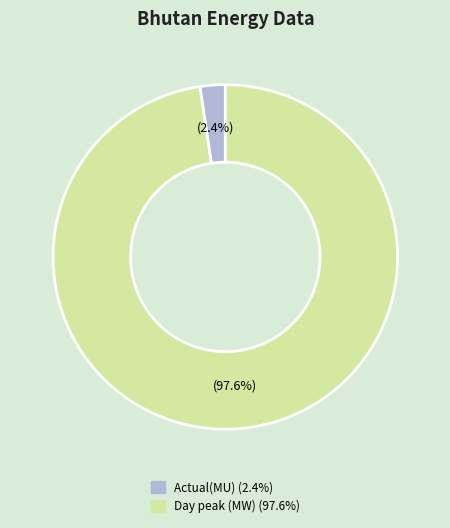

To the nearest percent, what is the difference between the Day peak (MW) and Actual(MU) slice percentages?

95%